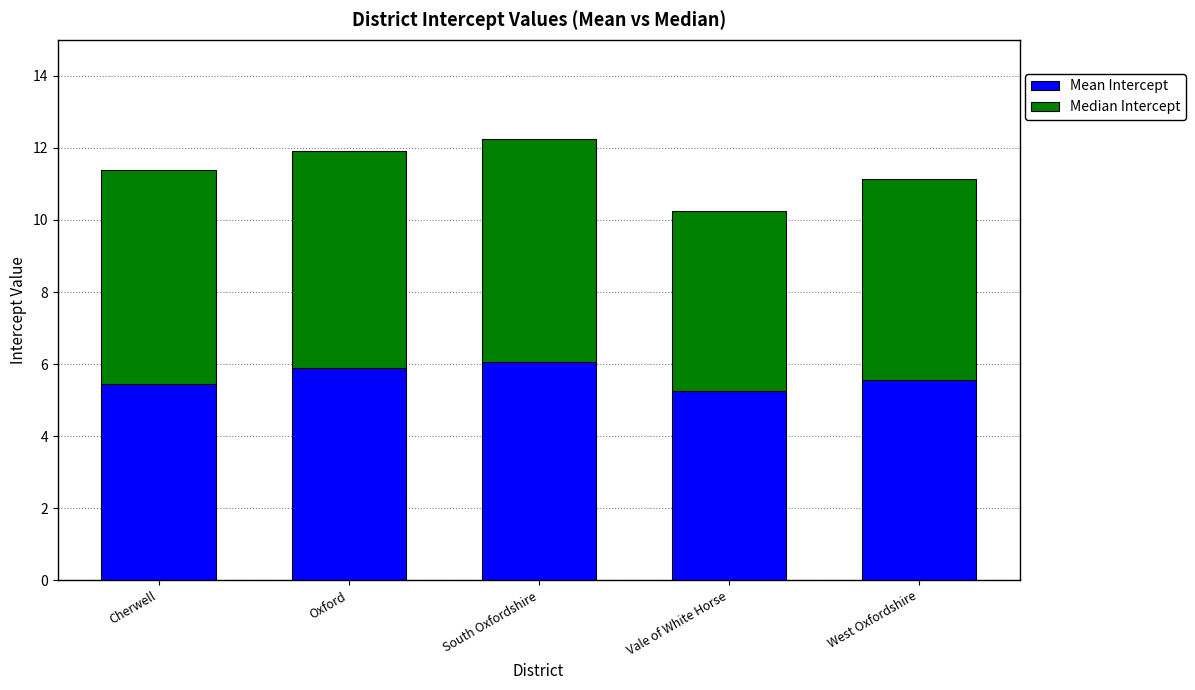

What is the total value across all series at Oxford?

11.9